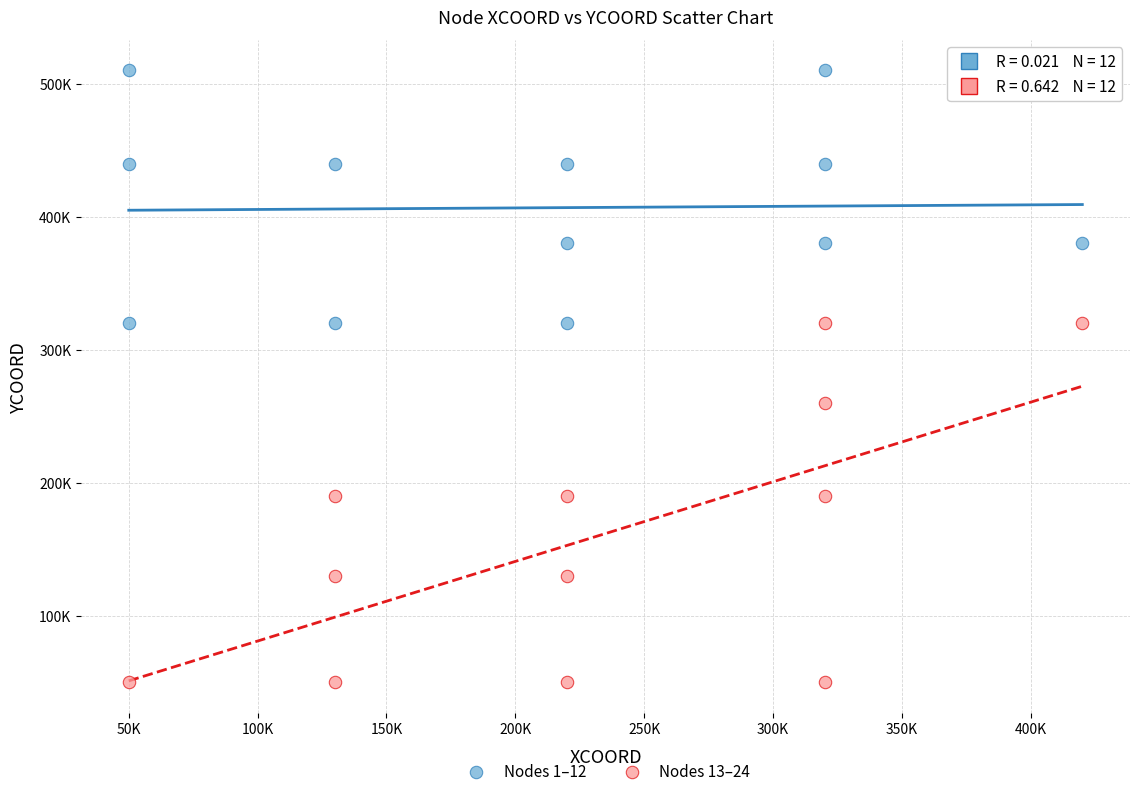

Which series reaches the minimum Y coordinate?

Nodes 13–24